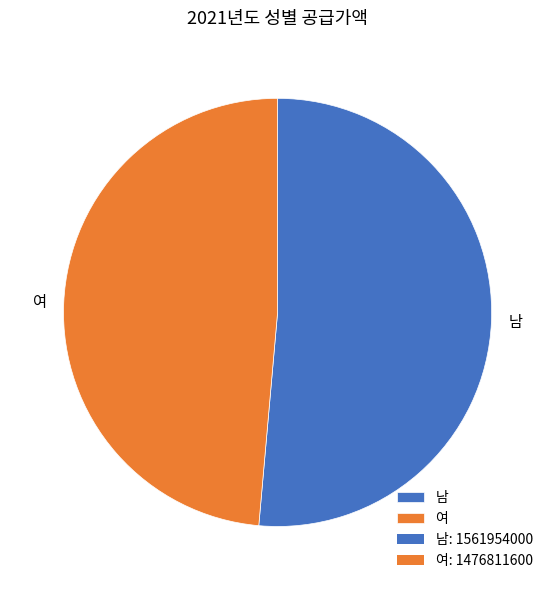

Which slice is the smallest?

여